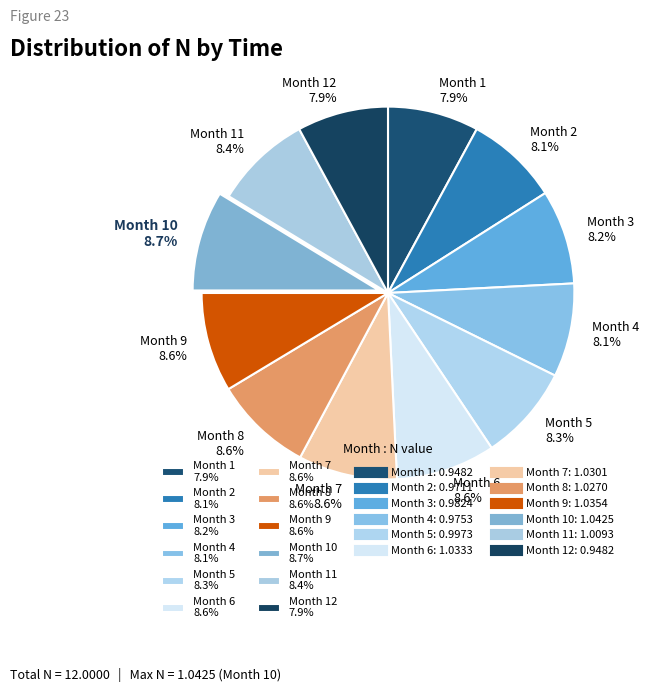

What is the ratio of the value at Month 9 8.6% to the value at Month 11 8.4%?

1.0